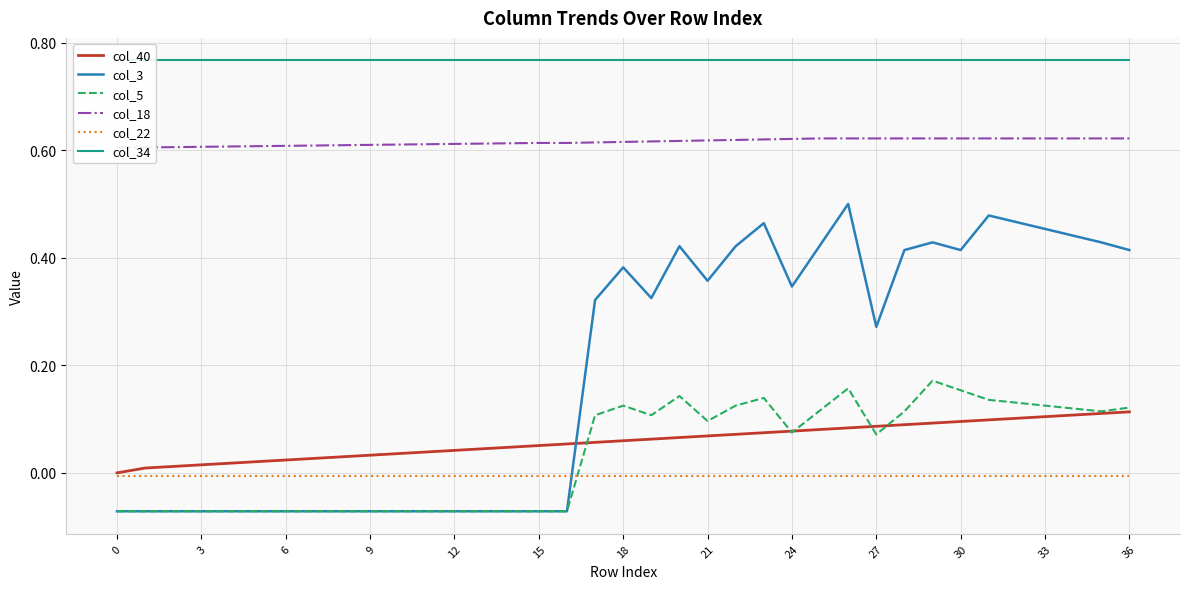

True or false: col_40 has a value of 0.0 at 21.

False